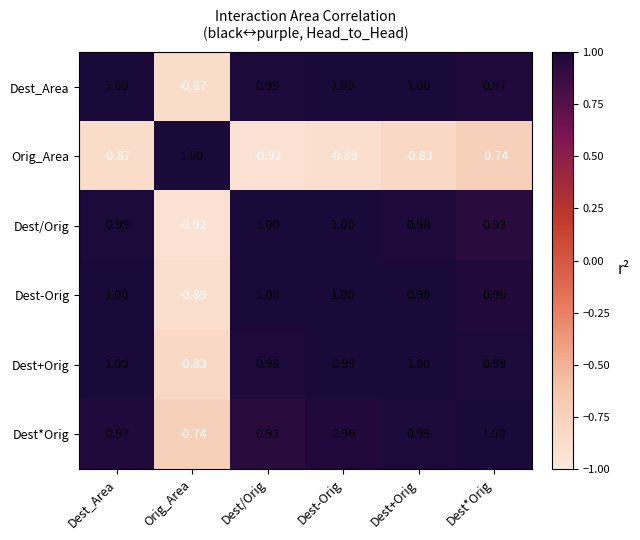

Where is Dest-Orig nearest to the value 0?

Orig_Area